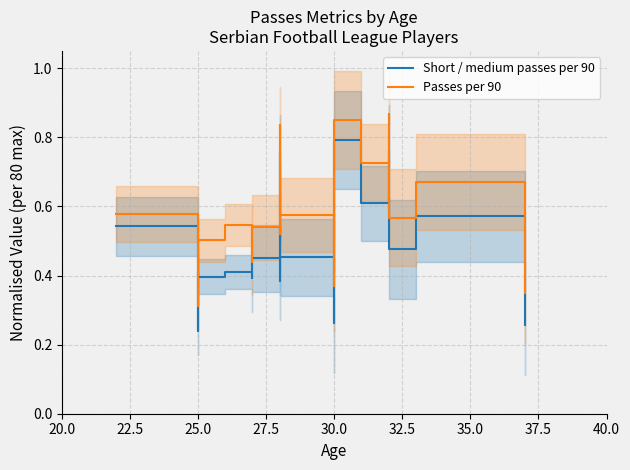

What is the average value of the Short / medium passes per 90 series?

0.5